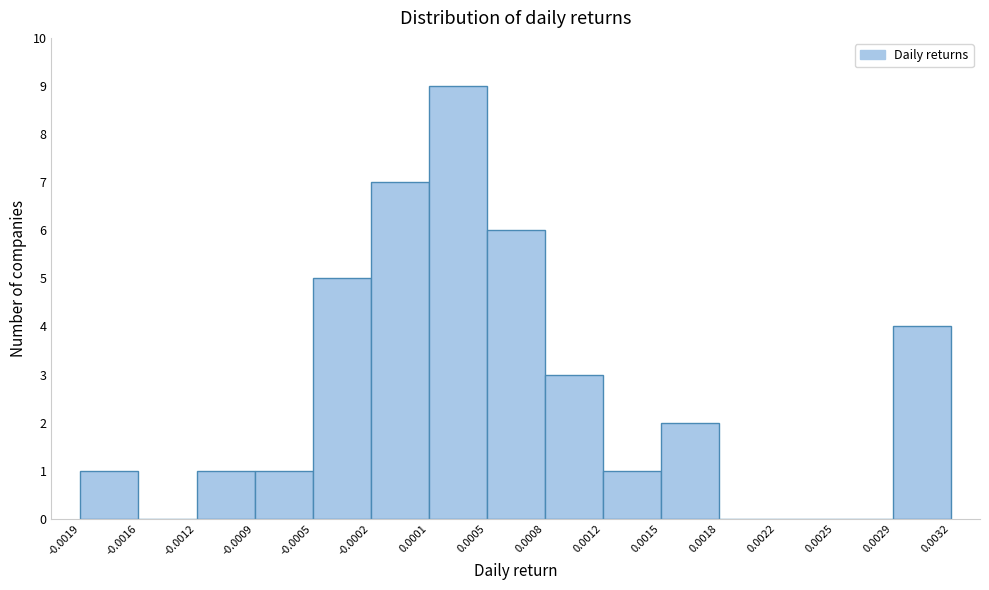

Reading left to right, transcribe this chart: for each bar, give the range it covers on the x-axis and its height. The values are not printed on the chart, so give them approximately, as read against the axis.

-0.0019 to -0.0016: 1
-0.0016 to -0.0012: 0
-0.0012 to -0.0009: 1
-0.0009 to -0.0005: 1
-0.0005 to -0.0002: 5
-0.0002 to 0.0001: 7
0.0001 to 0.0005: 9
0.0005 to 0.0008: 6
0.0008 to 0.0012: 3
0.0012 to 0.0015: 1
0.0015 to 0.0018: 2
0.0018 to 0.0022: 0
0.0022 to 0.0025: 0
0.0025 to 0.0029: 0
0.0029 to 0.0032: 4